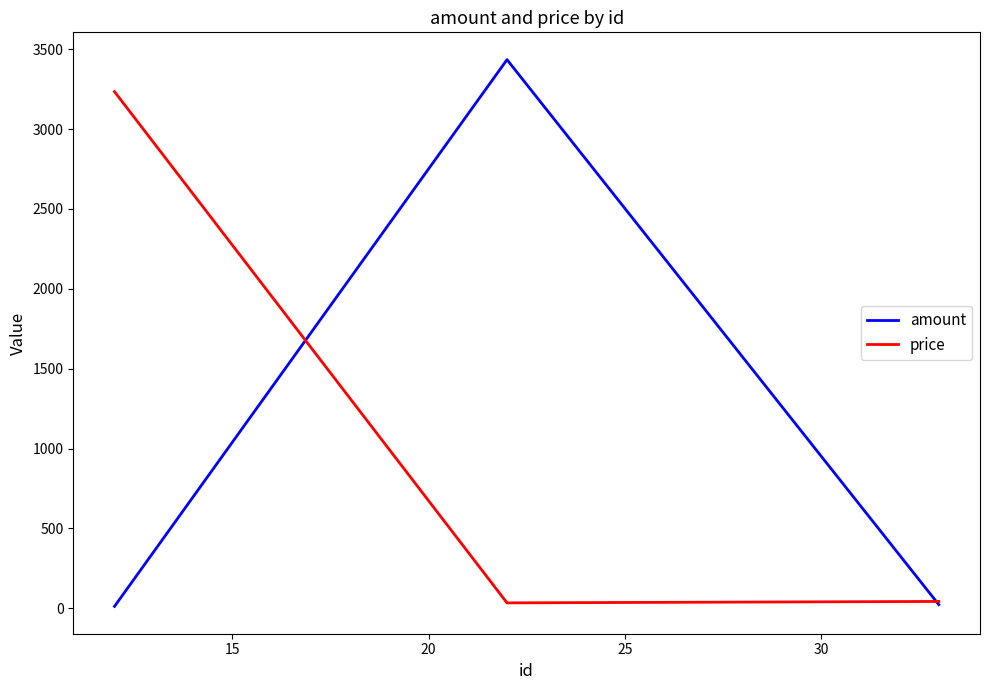

Rank the series by their maximum value, from lowest to highest.

price, amount